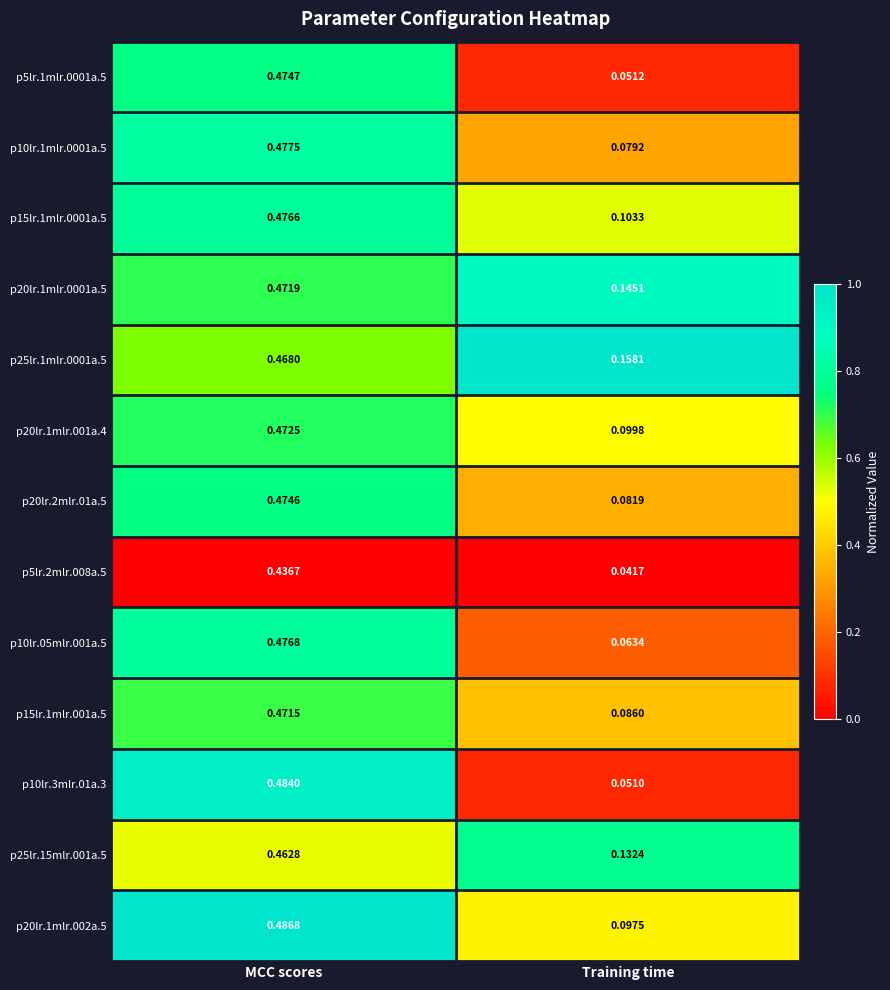

At which category does the chart reach its peak across all series?

MCC scores